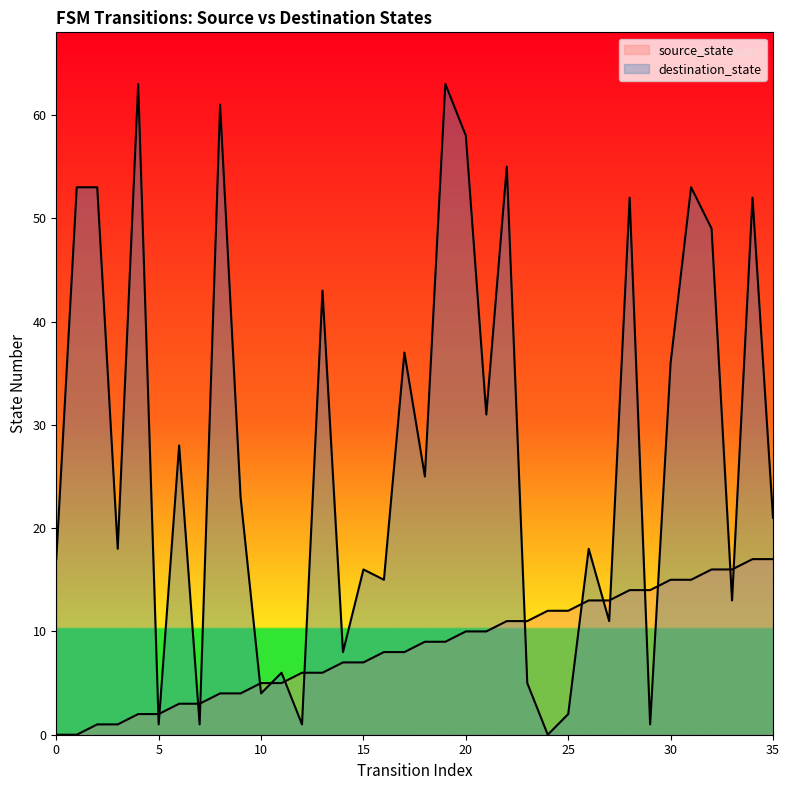

At which category does destination_state reach its first local peak?

4